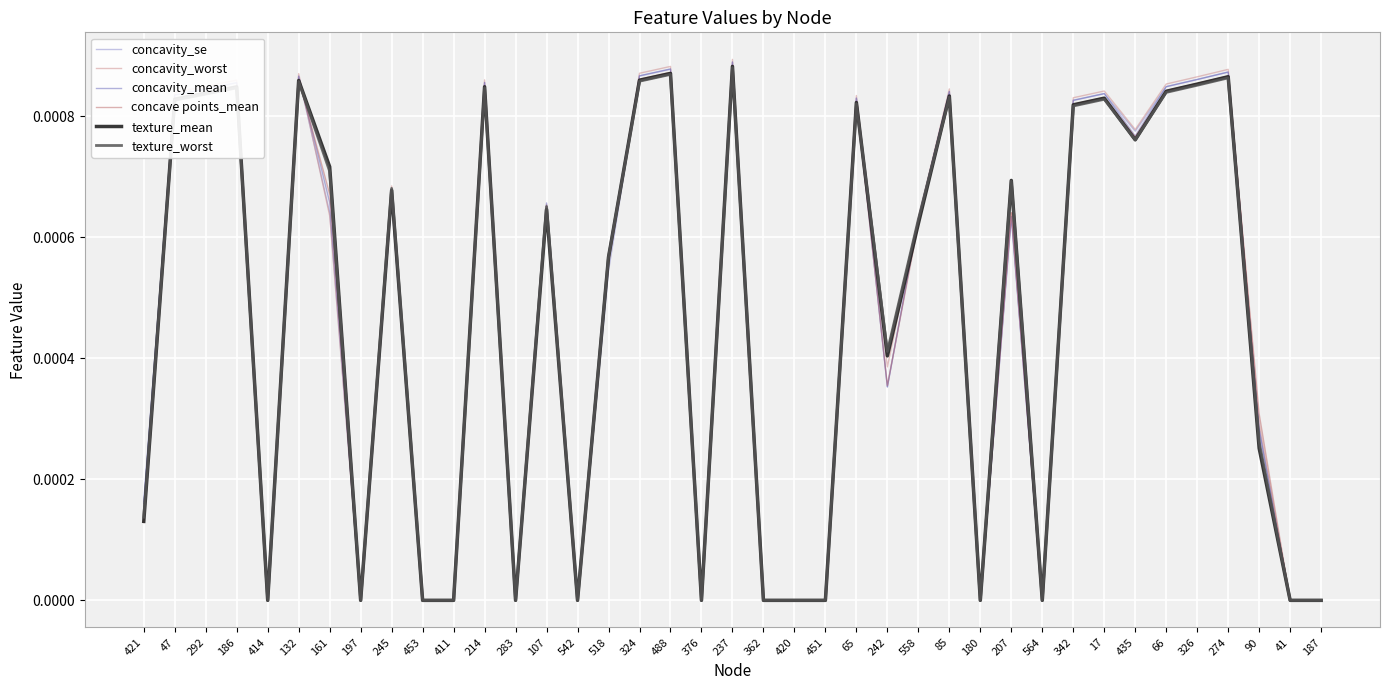

The texture_worst series shows 0.0 at 518. True or false?

True